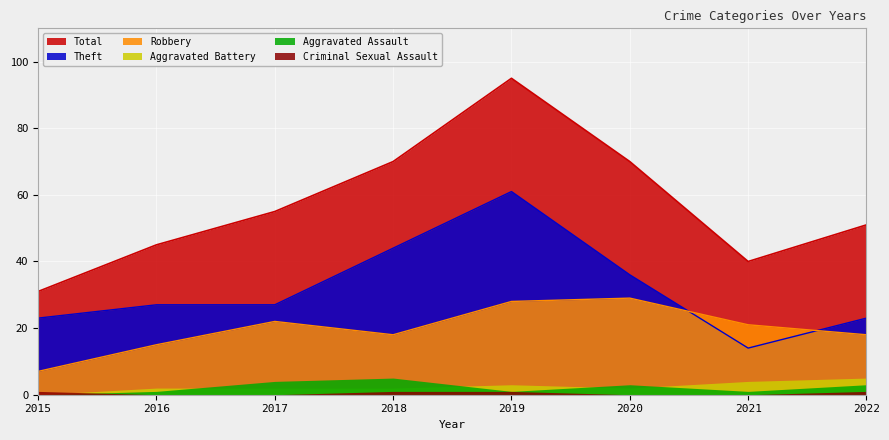

True or false: Aggravated Battery and Theft cross at least once.

False